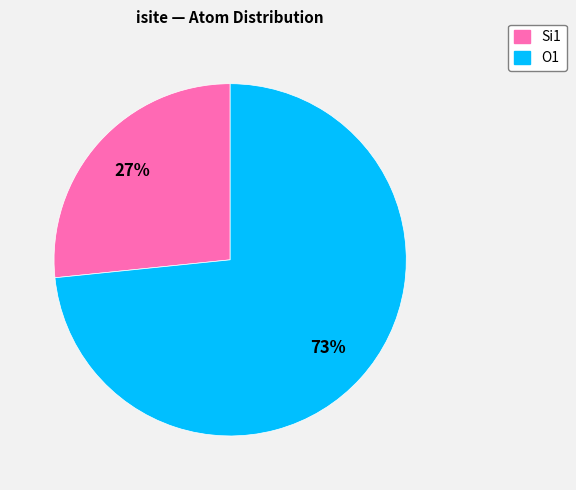

To the nearest percent, what is the average slice percentage?

50%